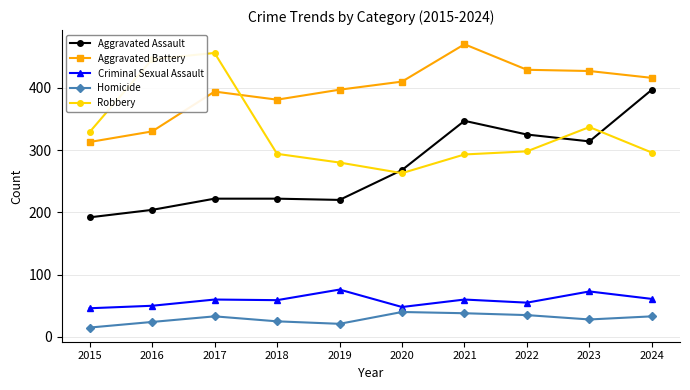

What is the sum of the Criminal Sexual Assault values at 2019 and 2017?

136